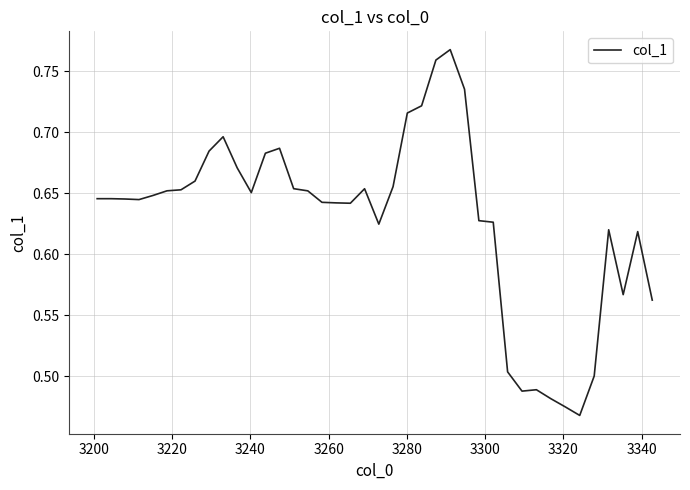

What is the difference between the maximum and minimum values?

0.3